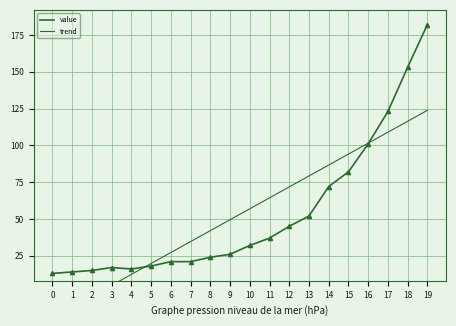

Reading left to right, what are all the values shown in this chart?

value: 13.0	14.0	15.0	17.0	16.0	18.0	21.0	21.0	24.0	26.0	32.0	37.0	45.0	52.0	72.0	82.0	101.0	123.0	153.0	182.0
trend: -17.4	-9.9	-2.5	4.9	12.3	19.8	27.2	34.6	42.1	49.5	56.9	64.3	71.8	79.2	86.6	94.1	101.5	108.9	116.3	123.8